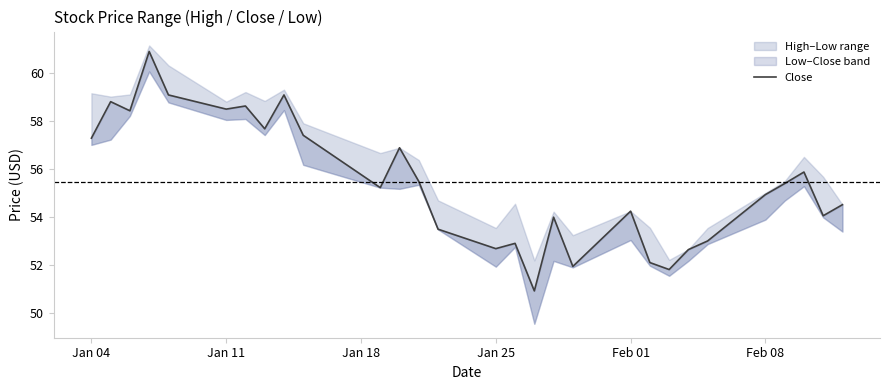

The value at Feb 08 is 54.9. True or false?

True